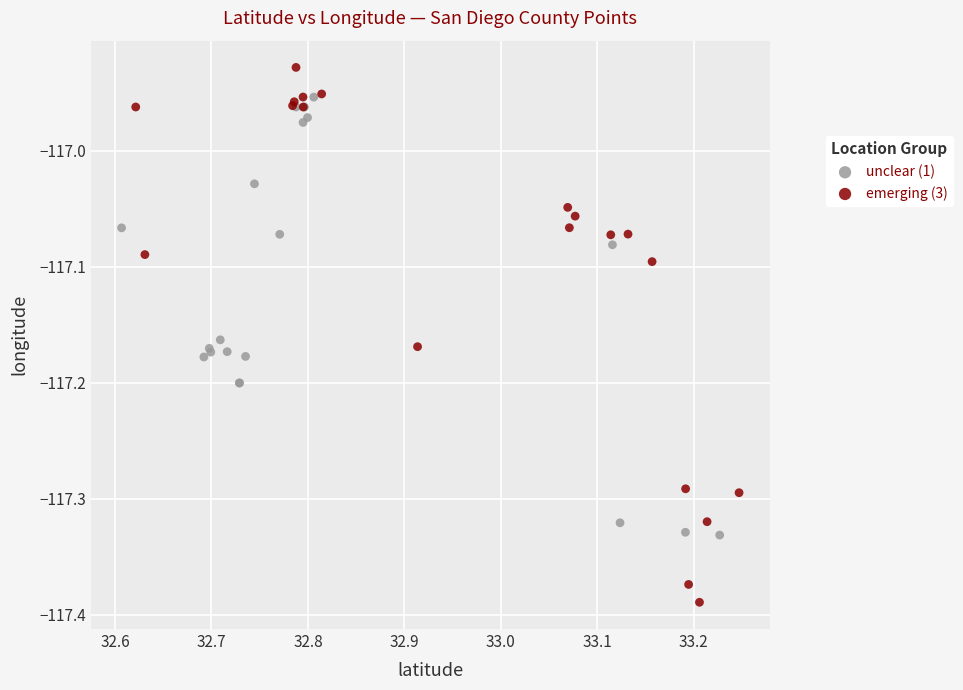

Which series reaches the minimum Y coordinate?

emerging (3)